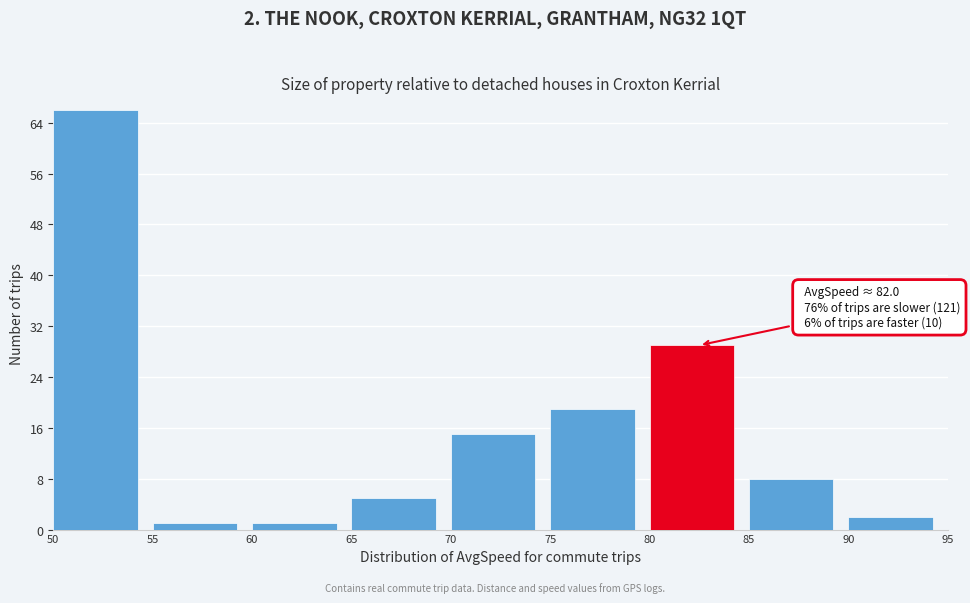

Over which range of the x-axis is the bar tallest?

50 to 55